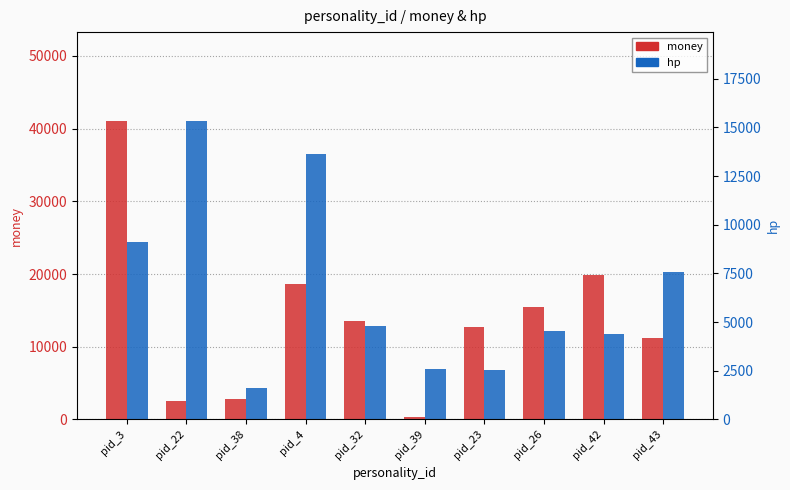

What is the sum of all money values?

138329